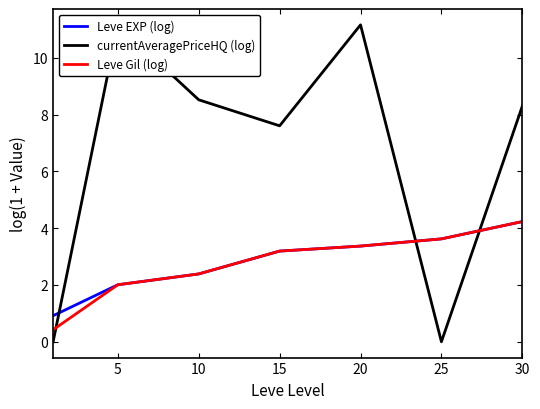

What are all the series names shown in the legend?

Leve EXP (log), currentAveragePriceHQ (log), Leve Gil (log)